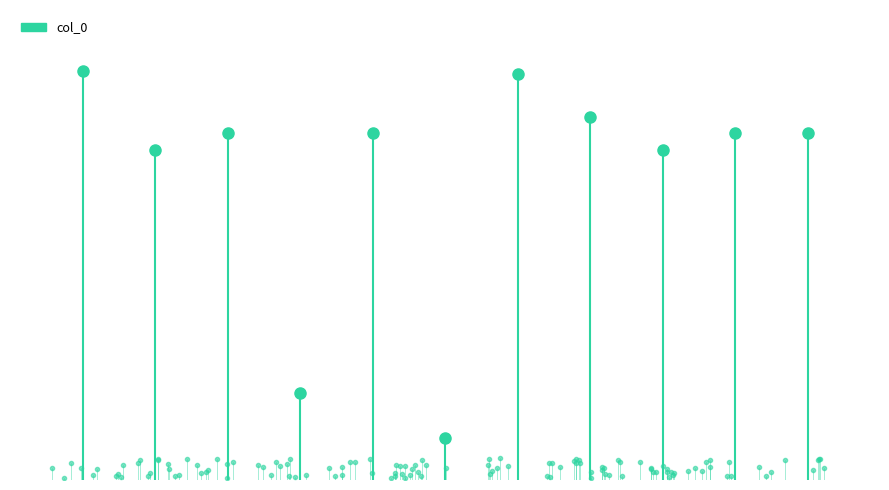

What is the approximate value at 0, to the nearest 10?

1121290